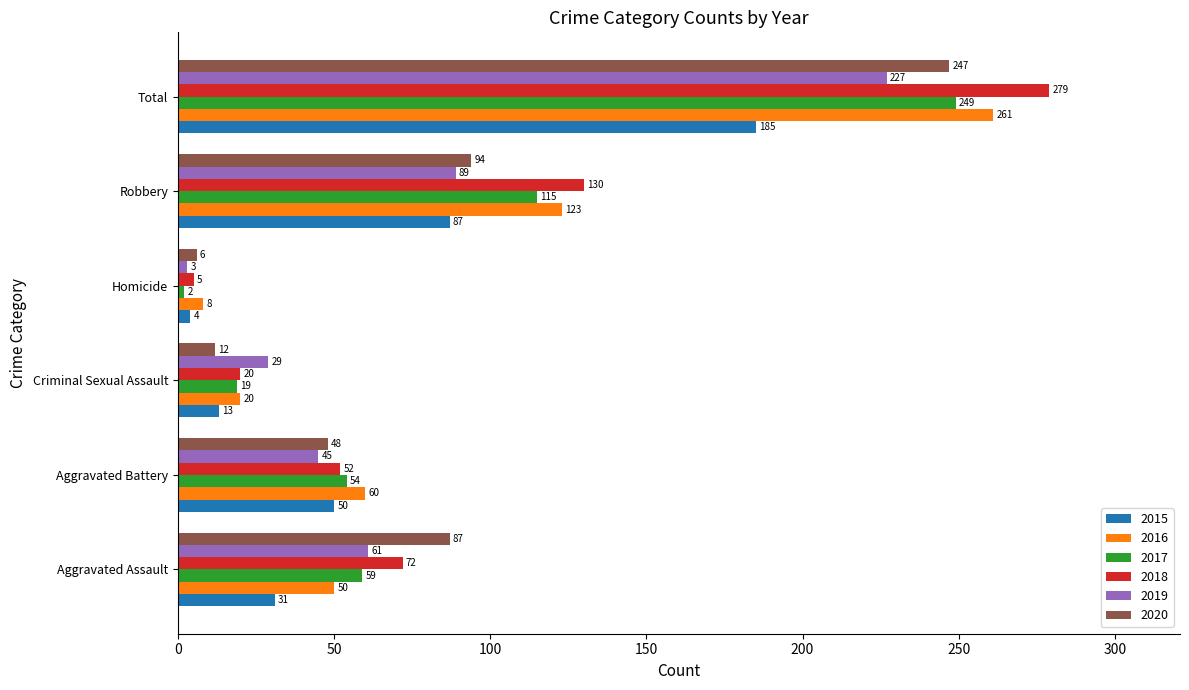

True or false: 2018 has a value of 130 at Robbery.

True